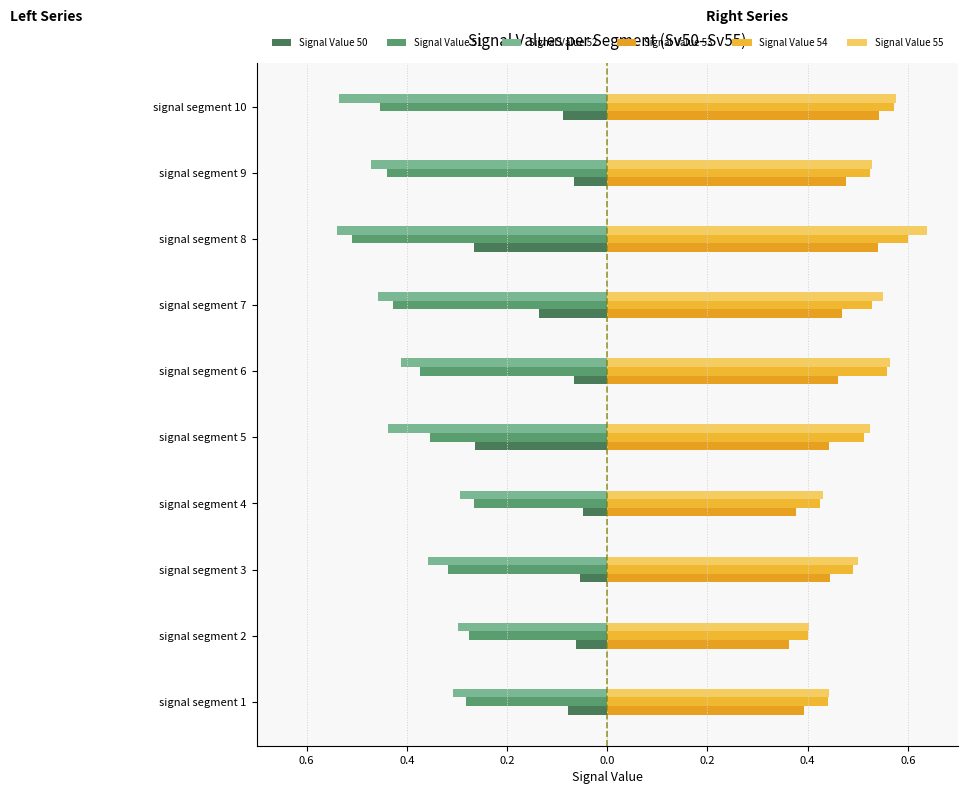

Which series has the largest total across all categories?

Signal Value 55